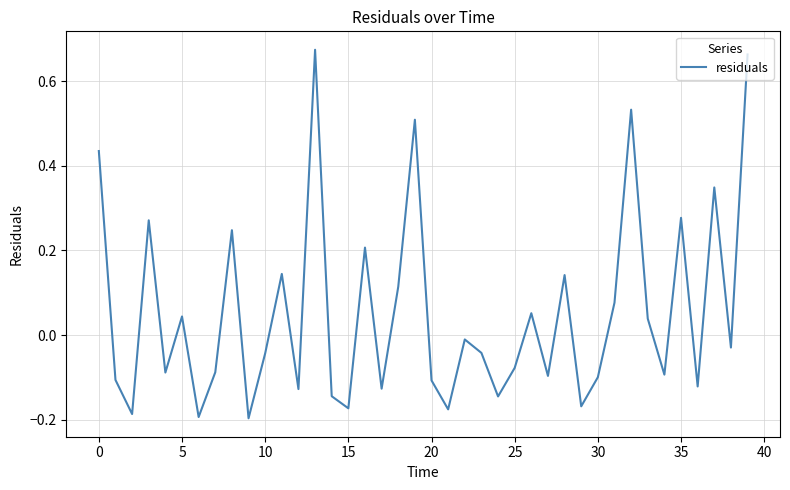

What is the difference between the maximum and minimum values?

0.9